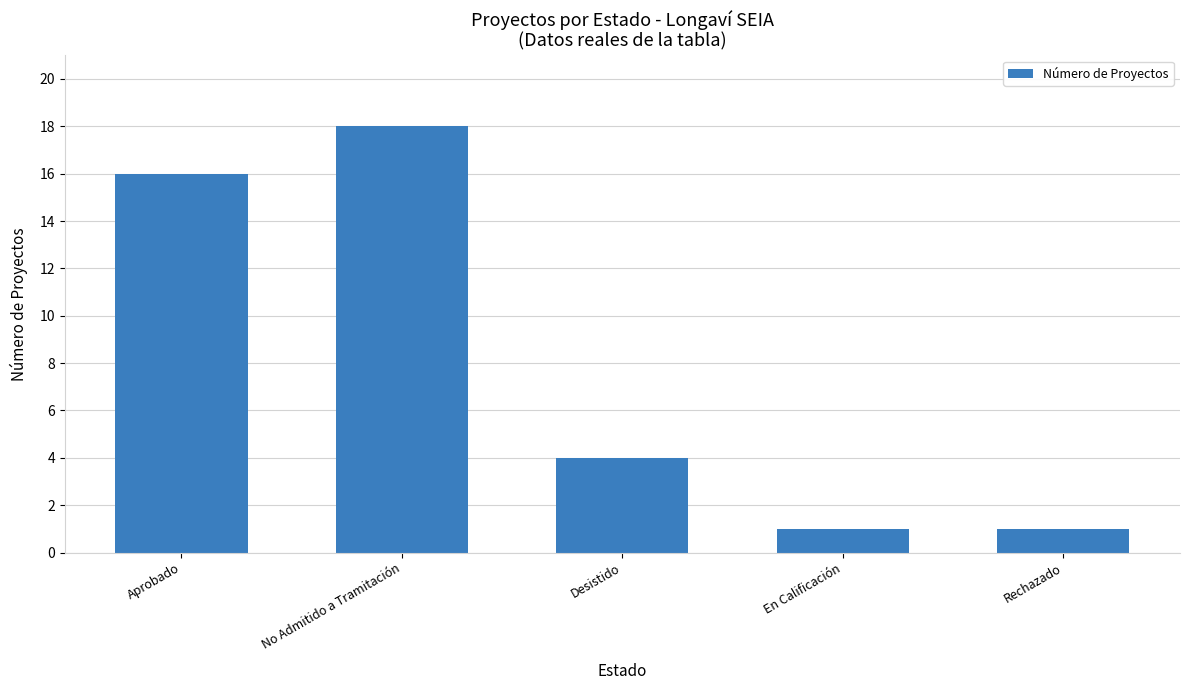

What is the label of the 4th bar from the right?

No Admitido a Tramitación